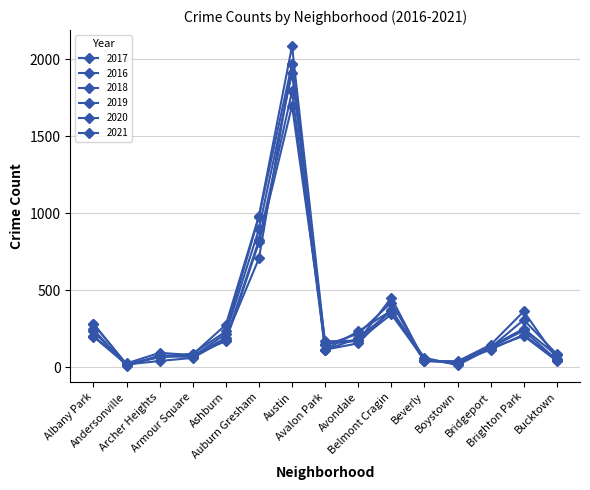

How many times do 2016 and 2018 cross each other?

6